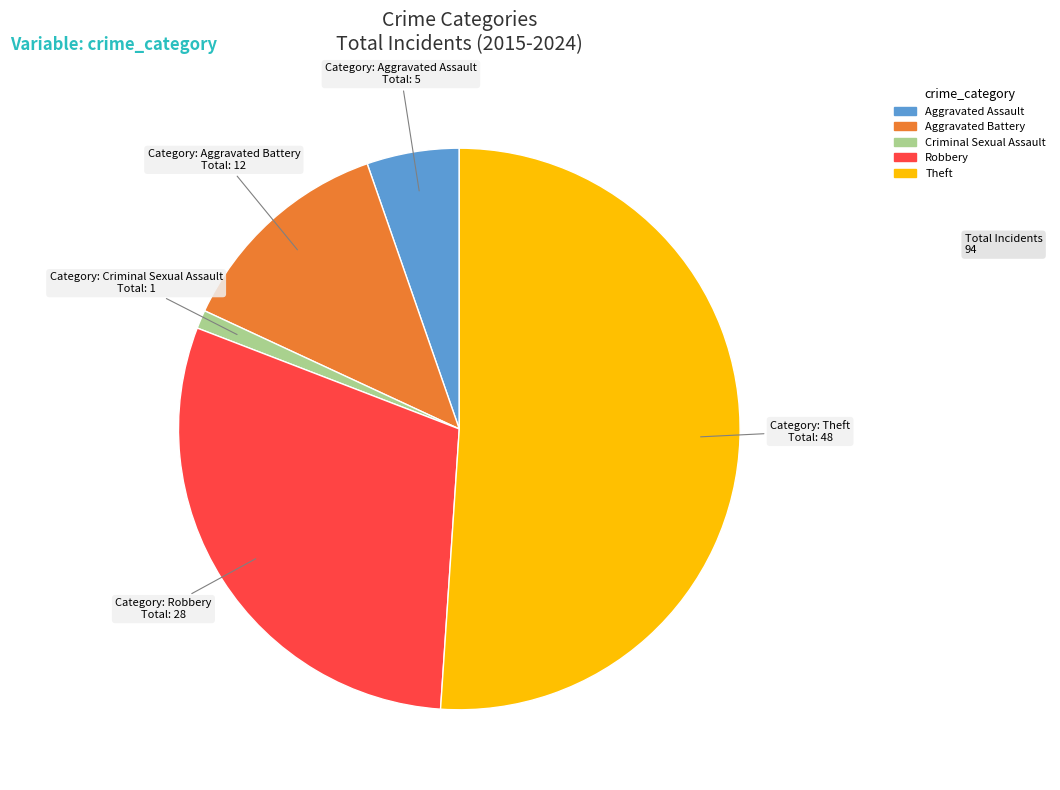

Does Robbery represent more than half of the total?

No